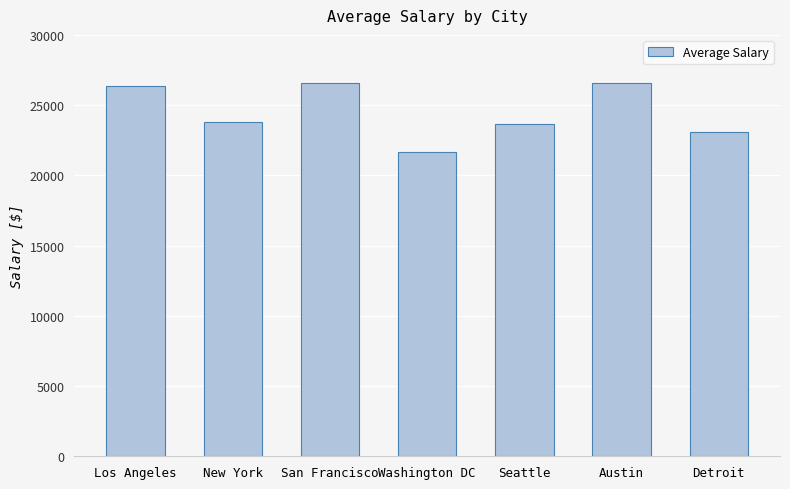

The value at Austin is 46049. True or false?

False